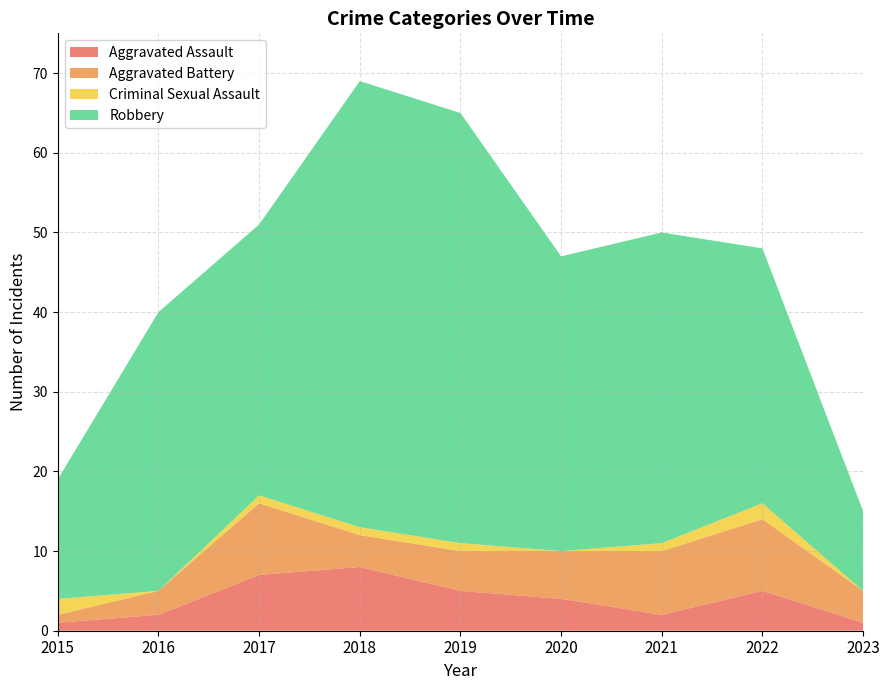

Reading left to right, what are all the values shown in this chart?

Aggravated Assault: 2015=1	2016=2	2017=7	2018=8	2019=5	2020=4	2021=2	2022=5	2023=1
Aggravated Battery: 2015=1	2016=3	2017=9	2018=4	2019=5	2020=6	2021=8	2022=9	2023=4
Criminal Sexual Assault: 2015=2	2016=0	2017=1	2018=1	2019=1	2020=0	2021=1	2022=2	2023=0
Robbery: 2015=15	2016=35	2017=34	2018=56	2019=54	2020=37	2021=39	2022=32	2023=10